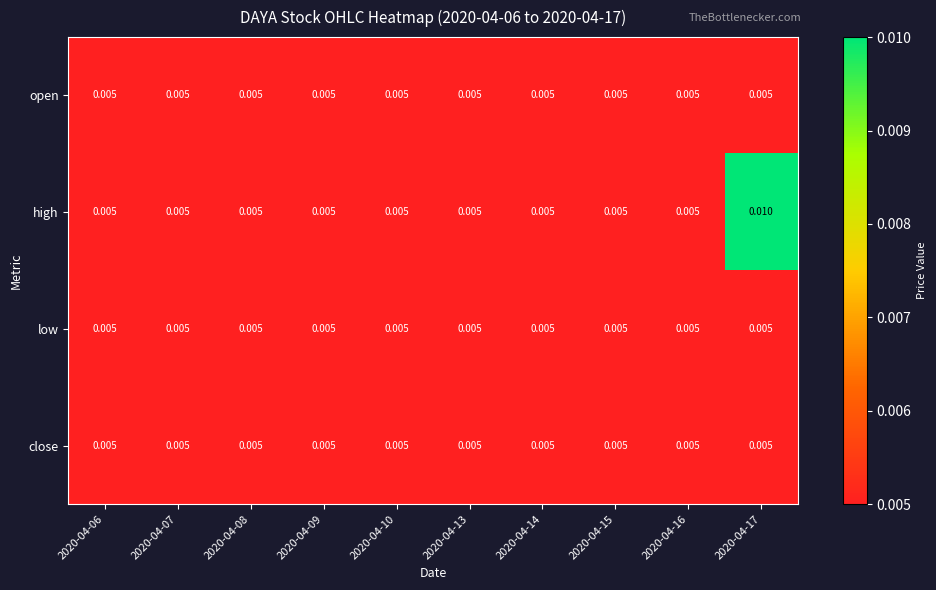

At how many categories does at least one series exceed 0?

10